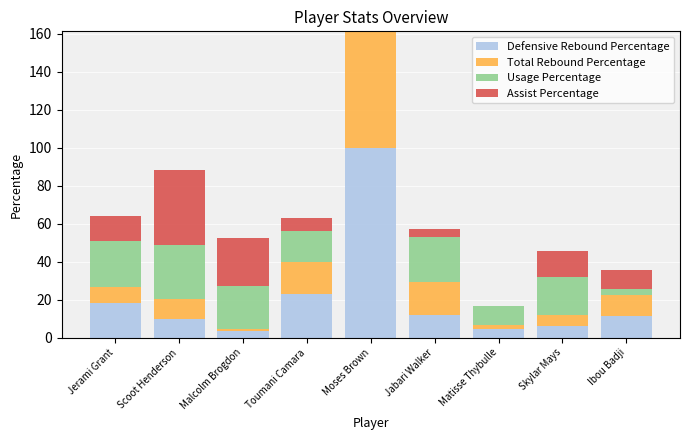

Count the number of data series in this chart.

4